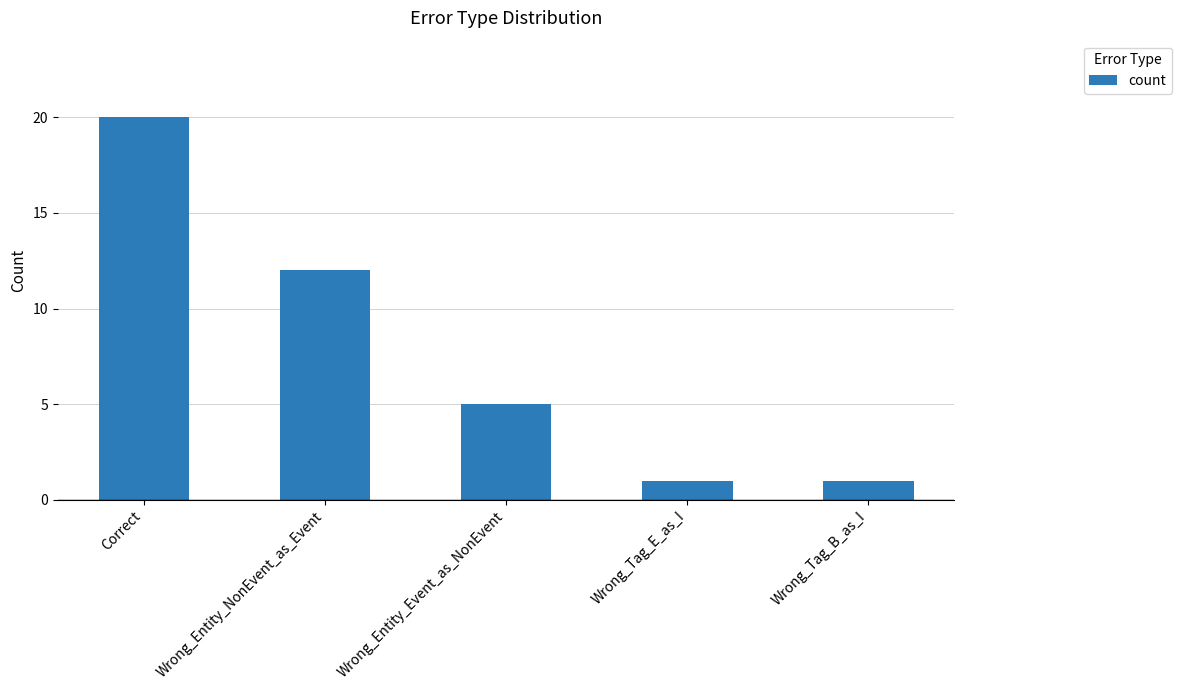

What position from the left is Wrong_Entity_Event_as_NonEvent?

3